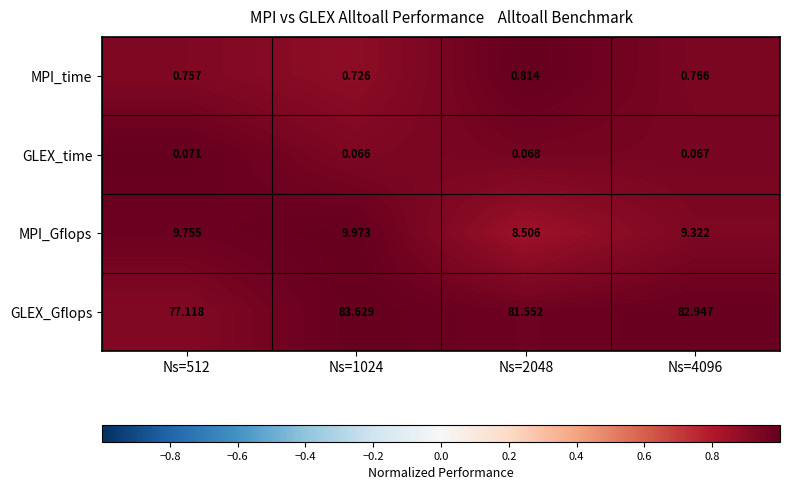

Between Ns=1024 and Ns=4096, which series saw the biggest shift?

GLEX_Gflops